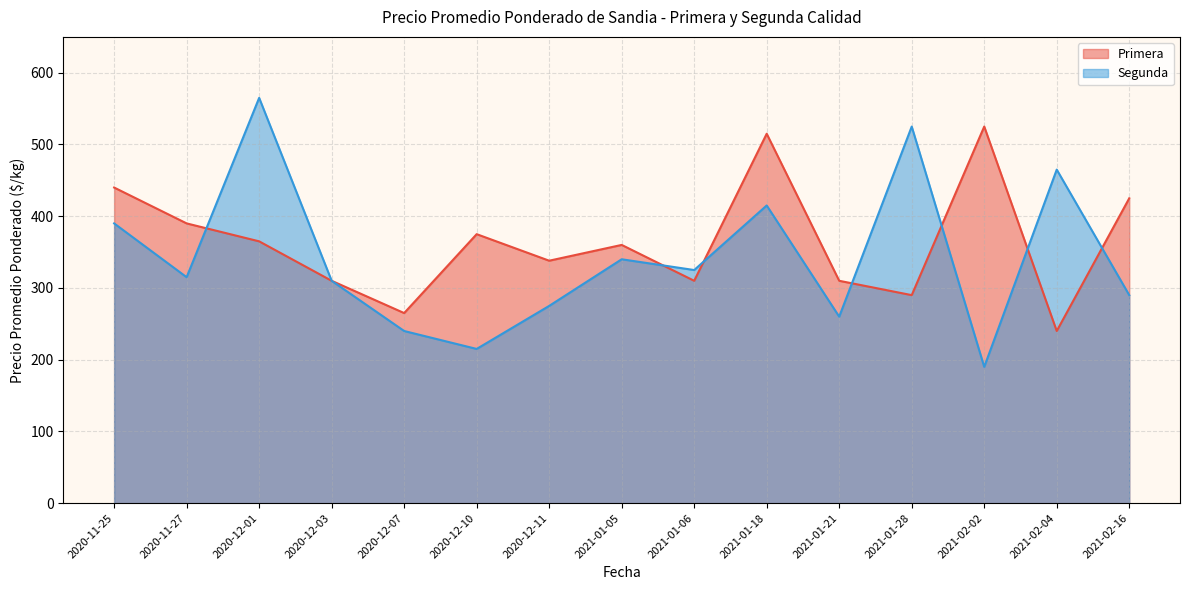

Reading left to right, list all the values displayed in this chart.

Primera: 440	390	365	310	265	375	338	360	310	515	310	290	525	240	425
Segunda: 390	315	565	310	240	215	275	340	325	415	260	525	190	465	290